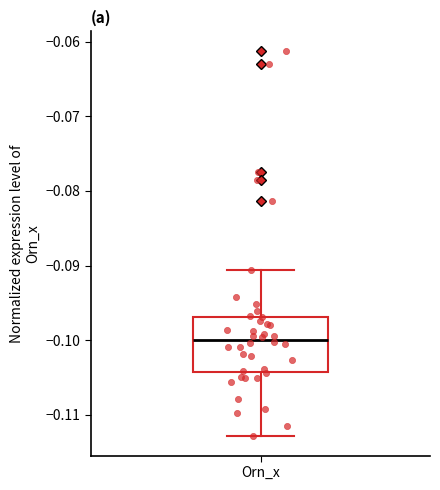

Read this box plot against the y-axis: the position of the median line, the range covered by the box, and the ends of both whiskers. The values are not printed on the chart, so give them approximately, as read against the axis.

median -0.100, box -0.104 to -0.097, whiskers -0.113 to -0.091